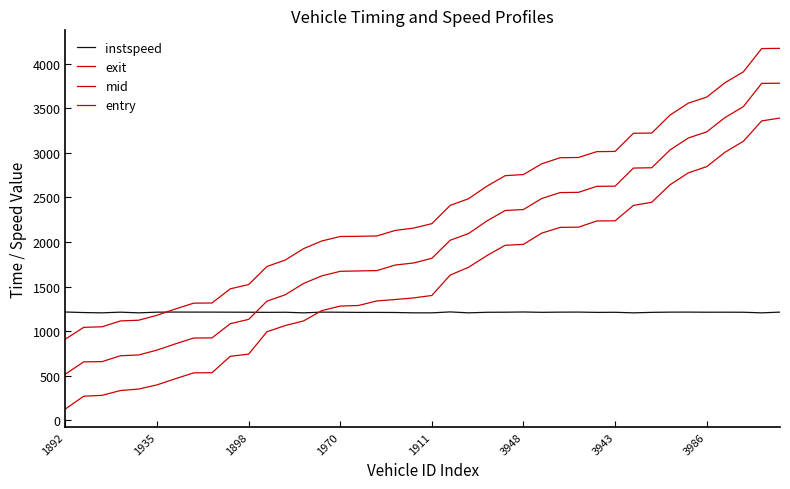

How many lines are shown in the chart?

4